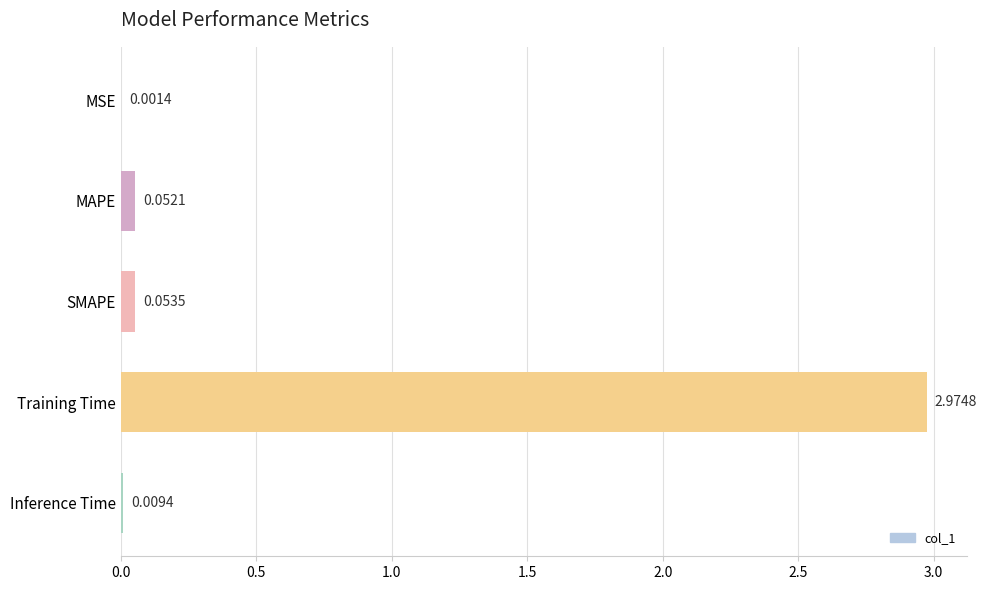

Does the chart contain stacked bars?

No